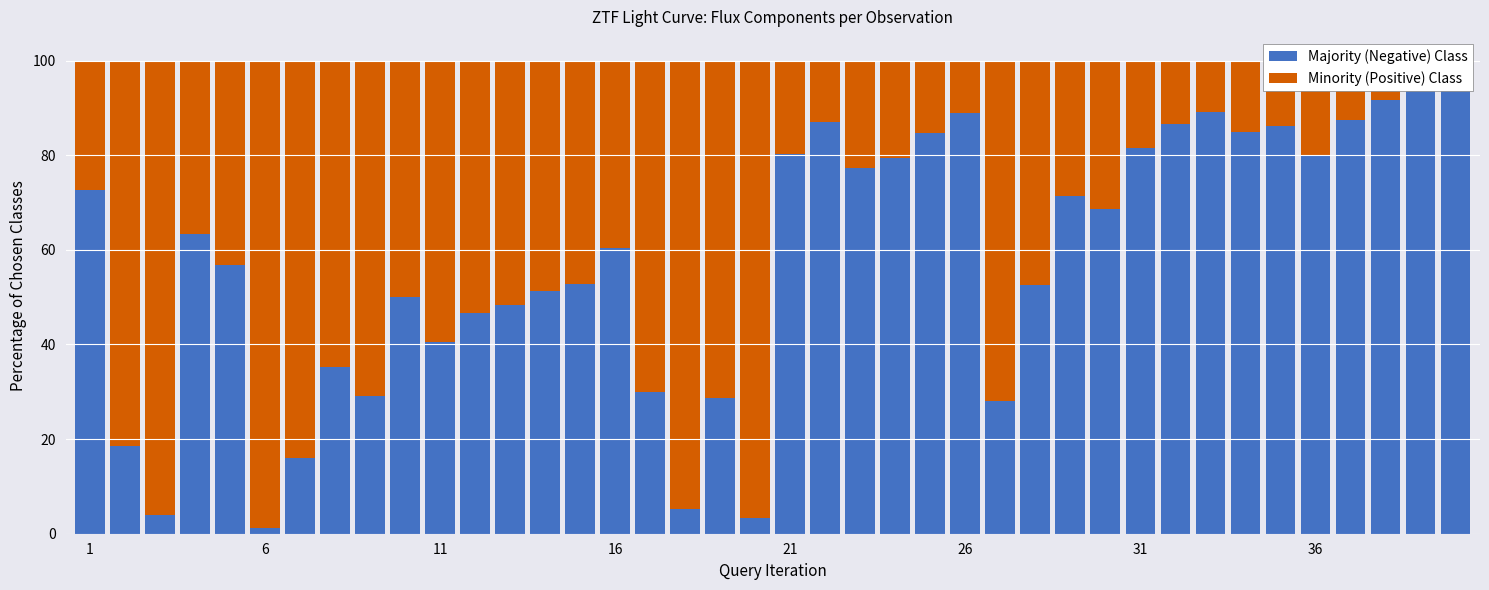

Between 6 and 22, which series saw the biggest shift?

Majority (Negative) Class